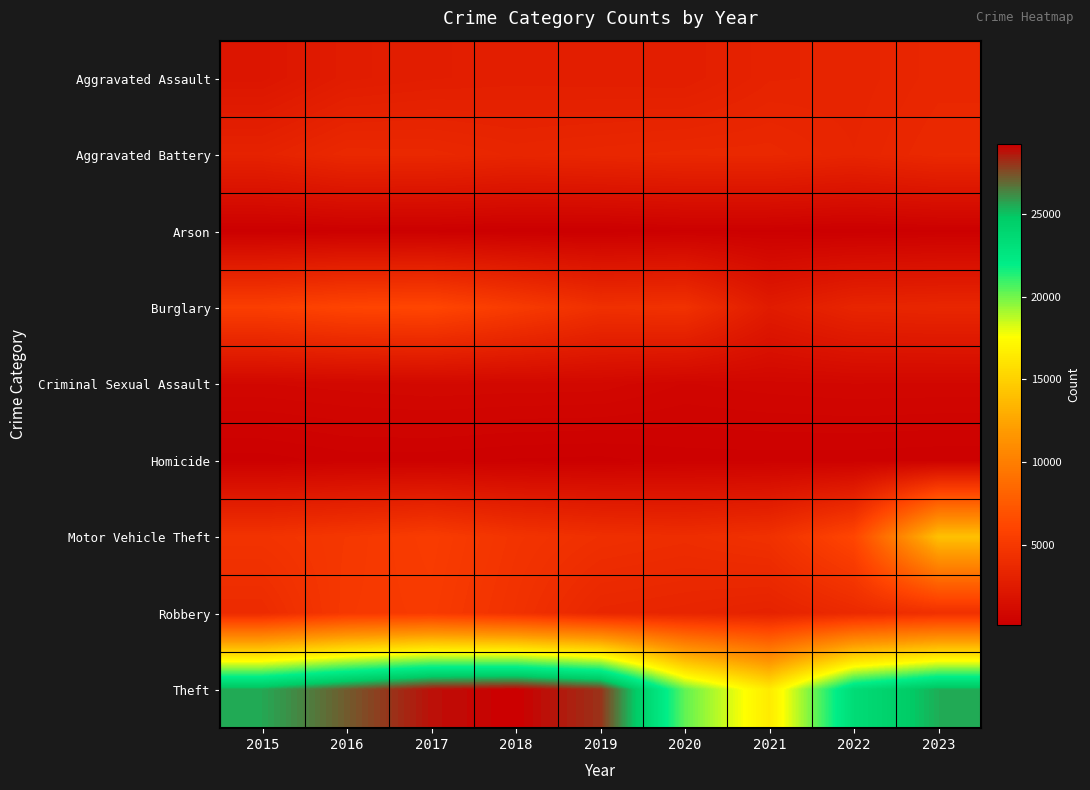

Reading left to right, transcribe all the data shown in this chart.

Aggravated Assault: 2015=2036	2016=2616	2017=2755	2018=2826	2019=2796	2020=2781	2021=3207	2022=3261	2023=3512
Aggravated Battery: 2015=3151	2016=3651	2017=3629	2018=3421	2019=3524	2020=3615	2021=3633	2022=3346	2023=3684
Arson: 2015=191	2016=248	2017=233	2018=164	2019=160	2020=257	2021=246	2022=181	2023=238
Burglary: 2015=5524	2016=6006	2017=6145	2018=5261	2019=4311	2020=4427	2021=2554	2022=3360	2023=3467
Criminal Sexual Assault: 2015=838	2016=898	2017=948	2018=922	2019=908	2020=719	2021=789	2022=833	2023=821
Homicide: 2015=210	2016=322	2017=319	2018=258	2019=239	2020=322	2021=328	2022=319	2023=290
Motor Vehicle Theft: 2015=4556	2016=4937	2017=5348	2018=4634	2019=4244	2020=4080	2021=4367	2022=6090	2023=14088
Robbery: 2015=3907	2016=5026	2017=5209	2018=4453	2019=3509	2020=3377	2021=3140	2022=3774	2023=4314
Theft: 2015=25599	2016=27247	2017=28844	2018=29237	2019=28114	2020=20285	2021=16470	2022=23445	2023=25492